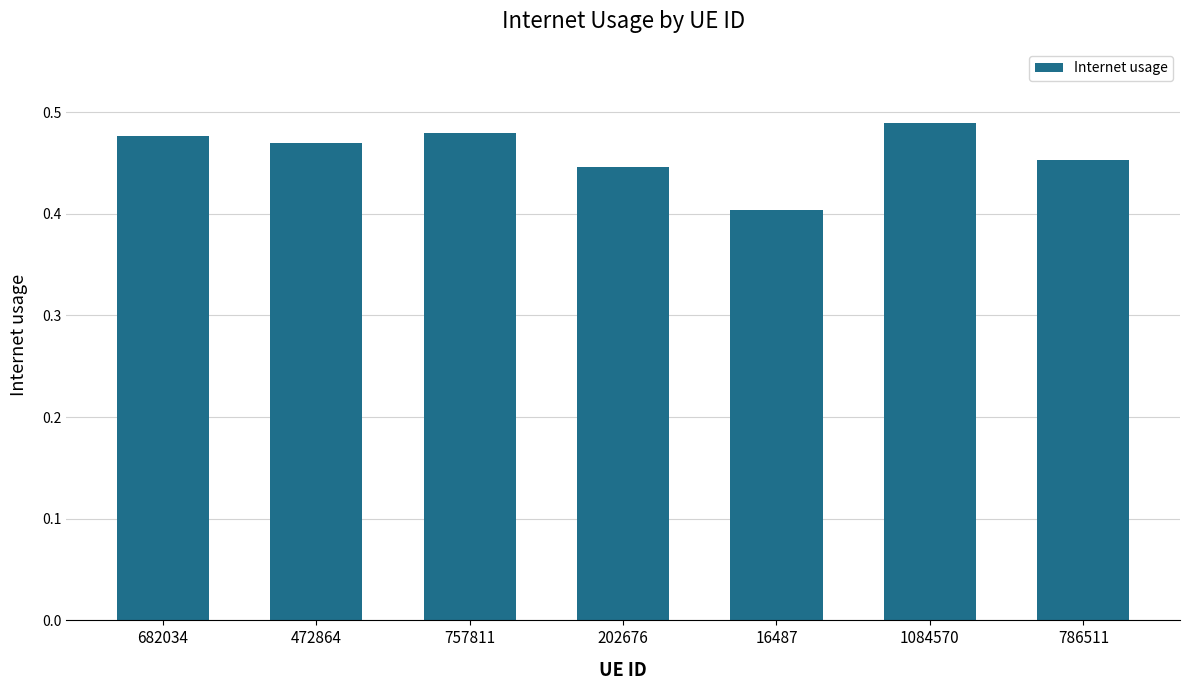

What is the sum of all values?

3.2